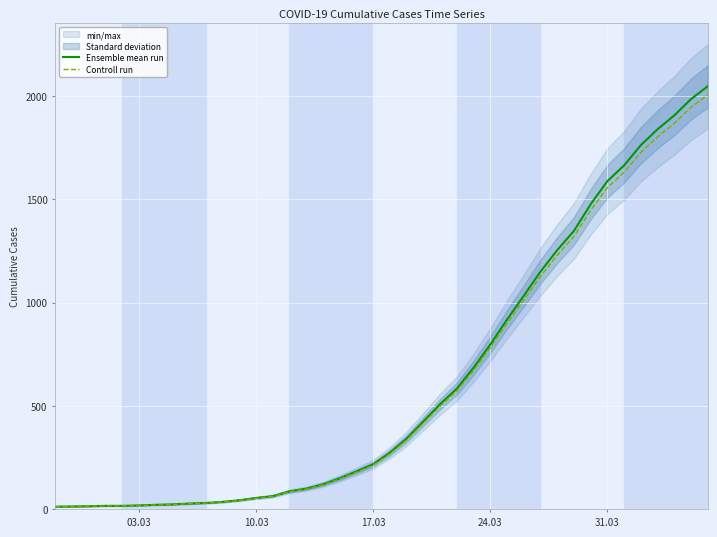

What is the maximum value for Ensemble mean run?

2047.0